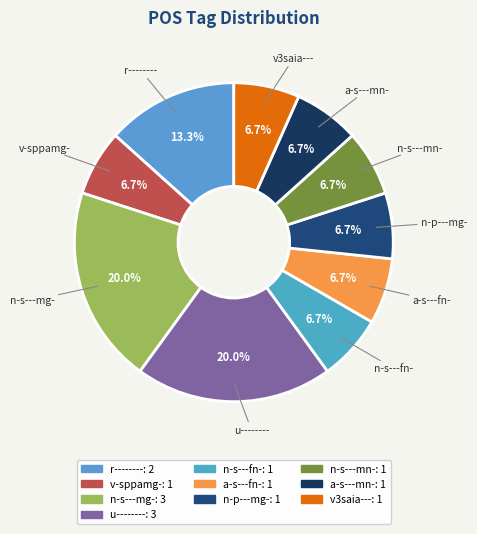

What percentage is the r-------- slice, to the nearest percent?

13%